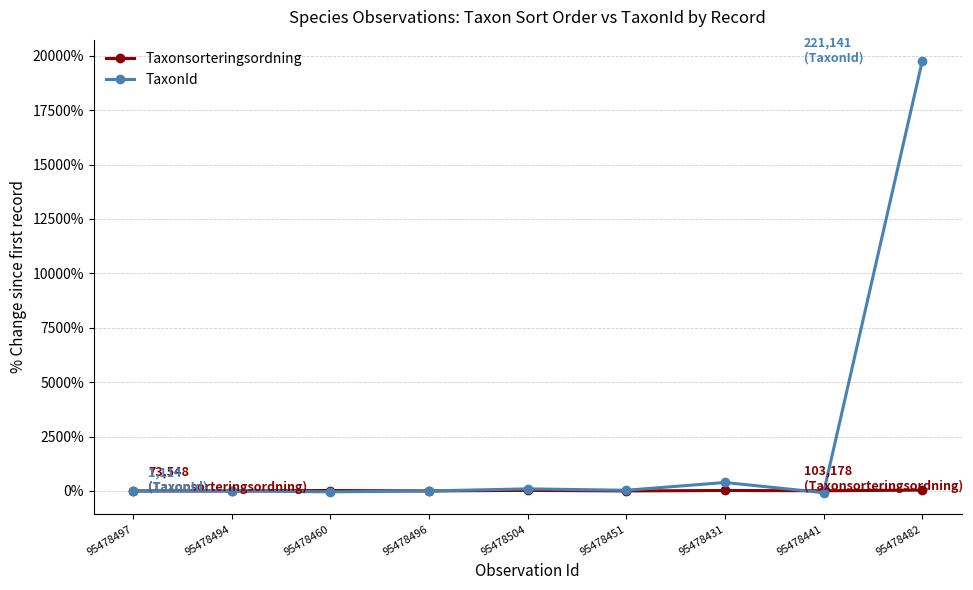

At which category is the sum across all series the highest?

95478482